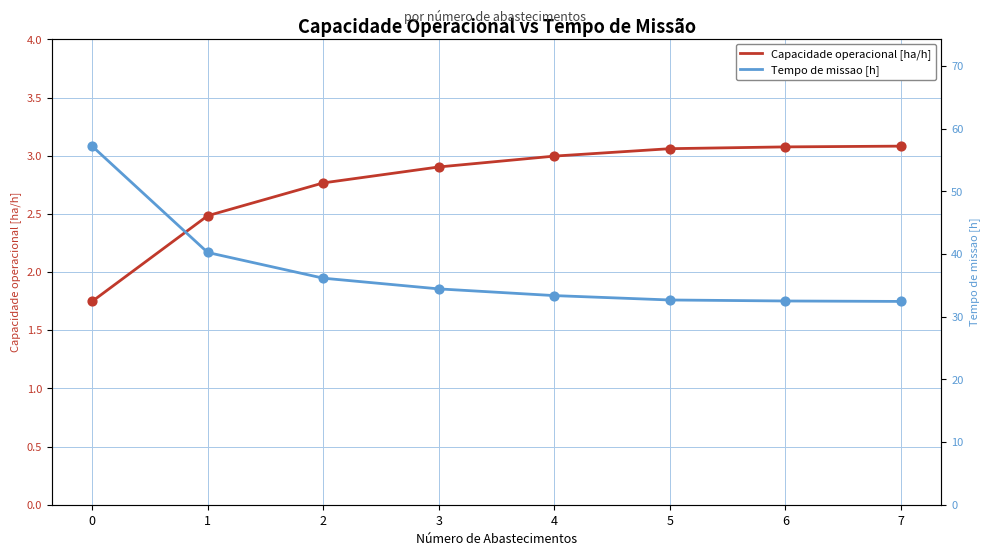

Is the value of Capacidade operacional [ha/h] at 5 greater than the value of Tempo de missao [h] at 0?

No